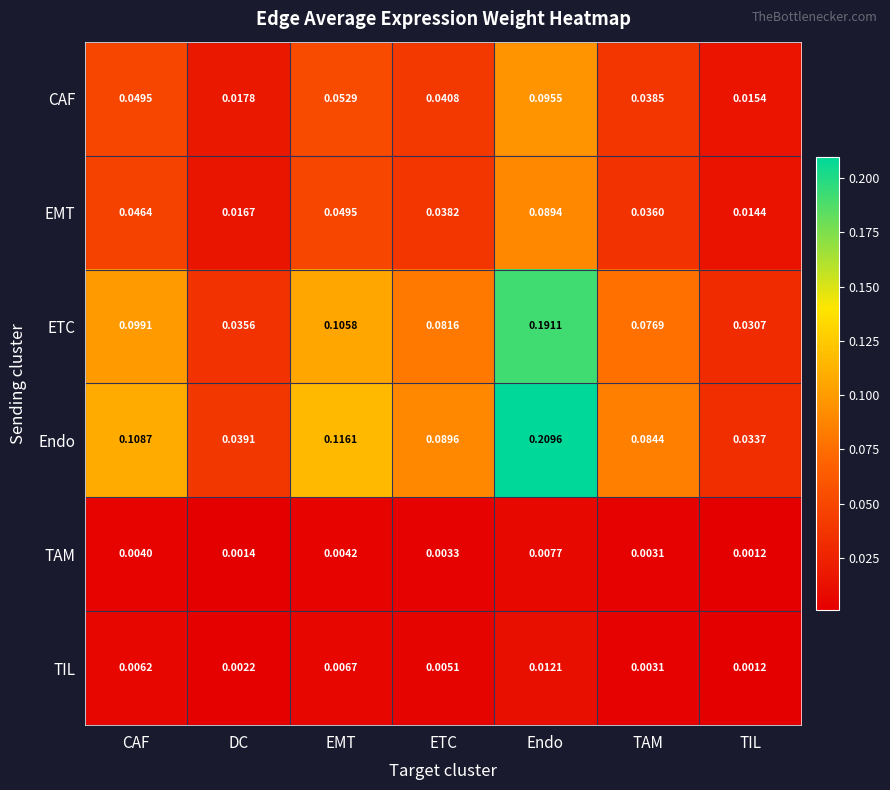

Which series has the largest range (max minus min)?

Endo